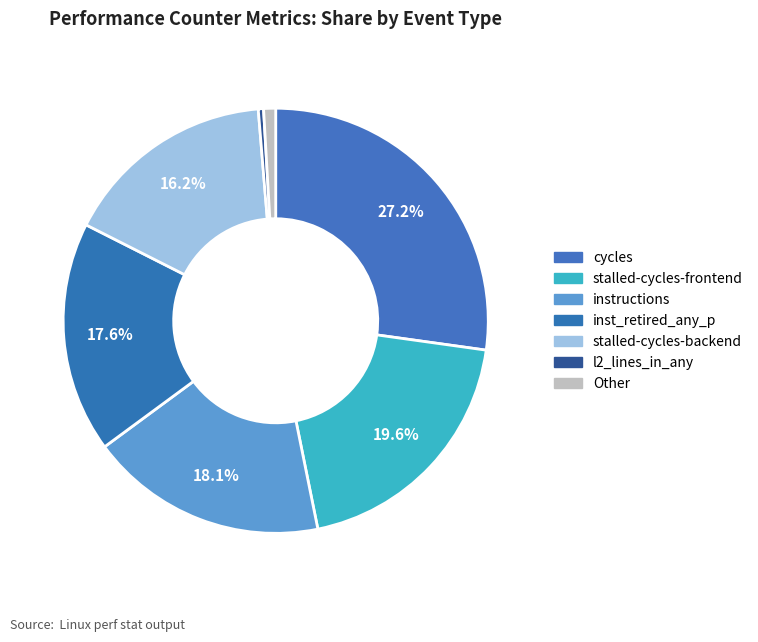

Rank the categories by value from lowest to highest.

l2_lines_in_any, Other, stalled-cycles-backend, inst_retired_any_p, instructions, stalled-cycles-frontend, cycles